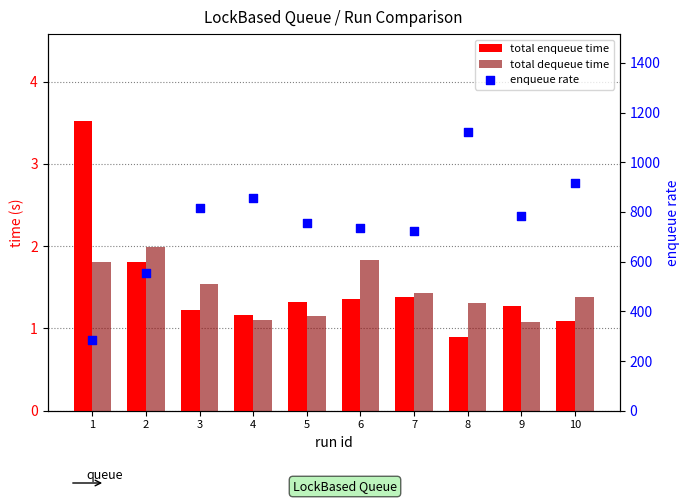

Which series has the widest spread of Y values?

enqueue rate